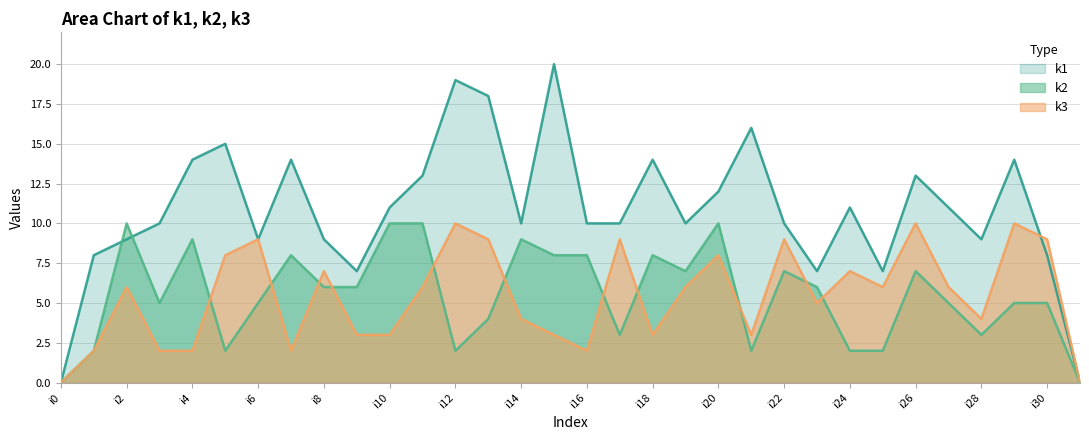

Where do k1 and k3 first cross each other?

i29 and i30